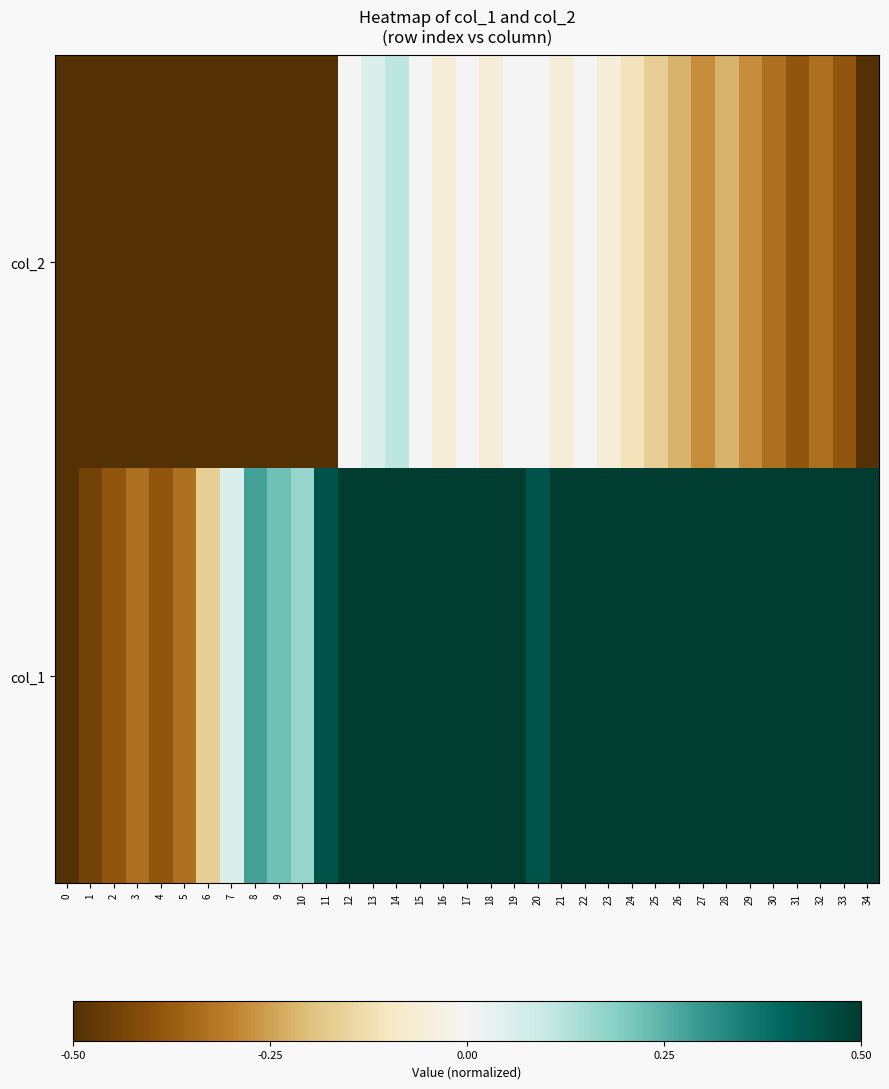

At which category is the sum across all series the highest?

14